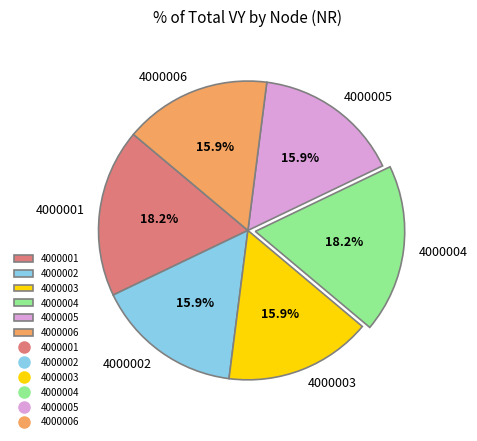

To the nearest percent, what is the average slice percentage?

17%